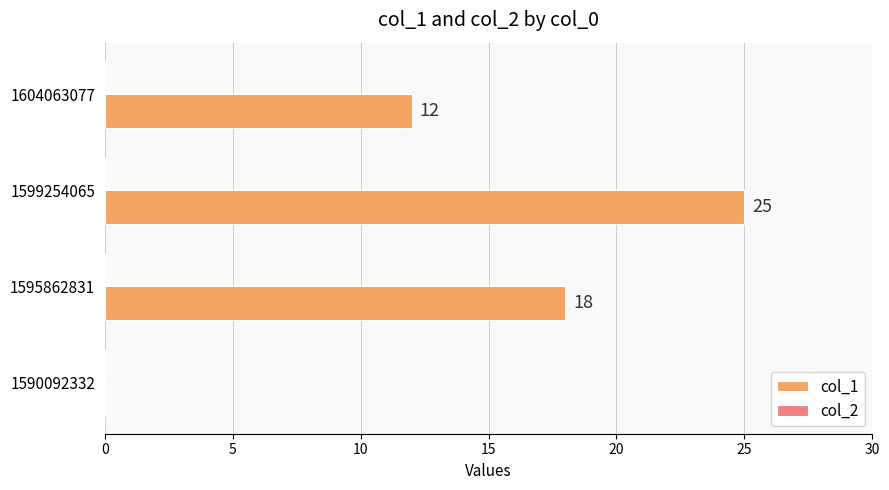

What value does the data have at 1595862831?

18